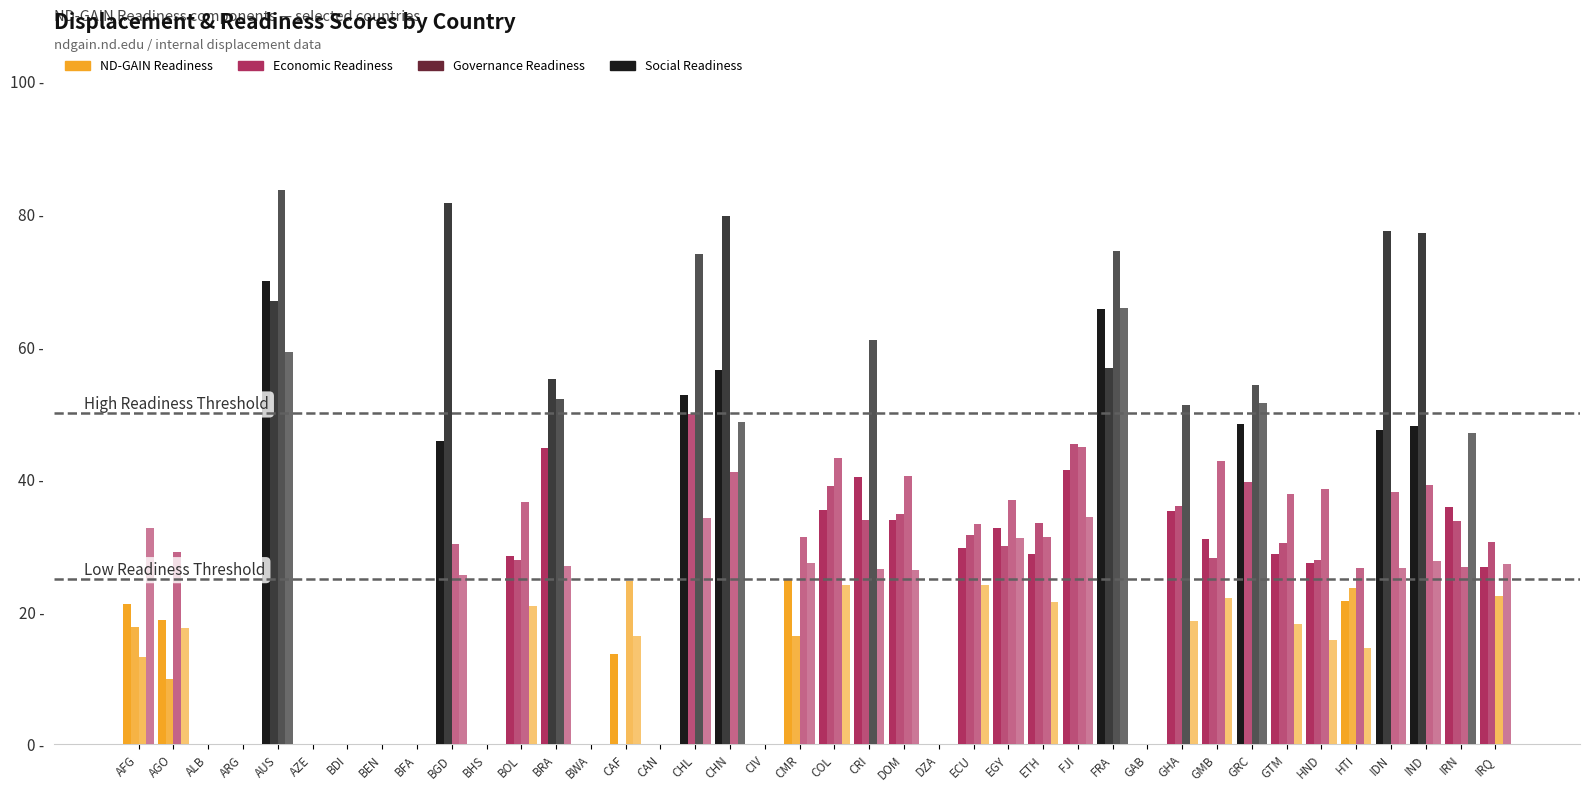

Which series has the largest range (max minus min)?

Governance Readiness